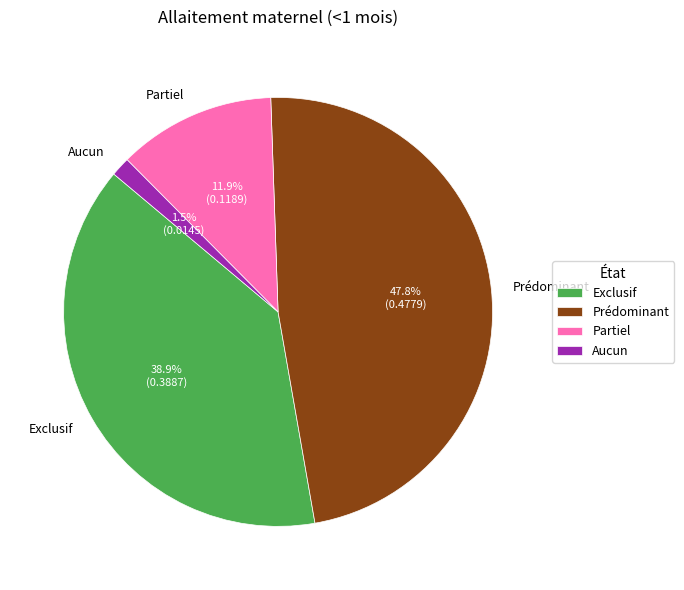

To the nearest percent, what is the difference between the Aucun and Prédominant slice percentages?

46%